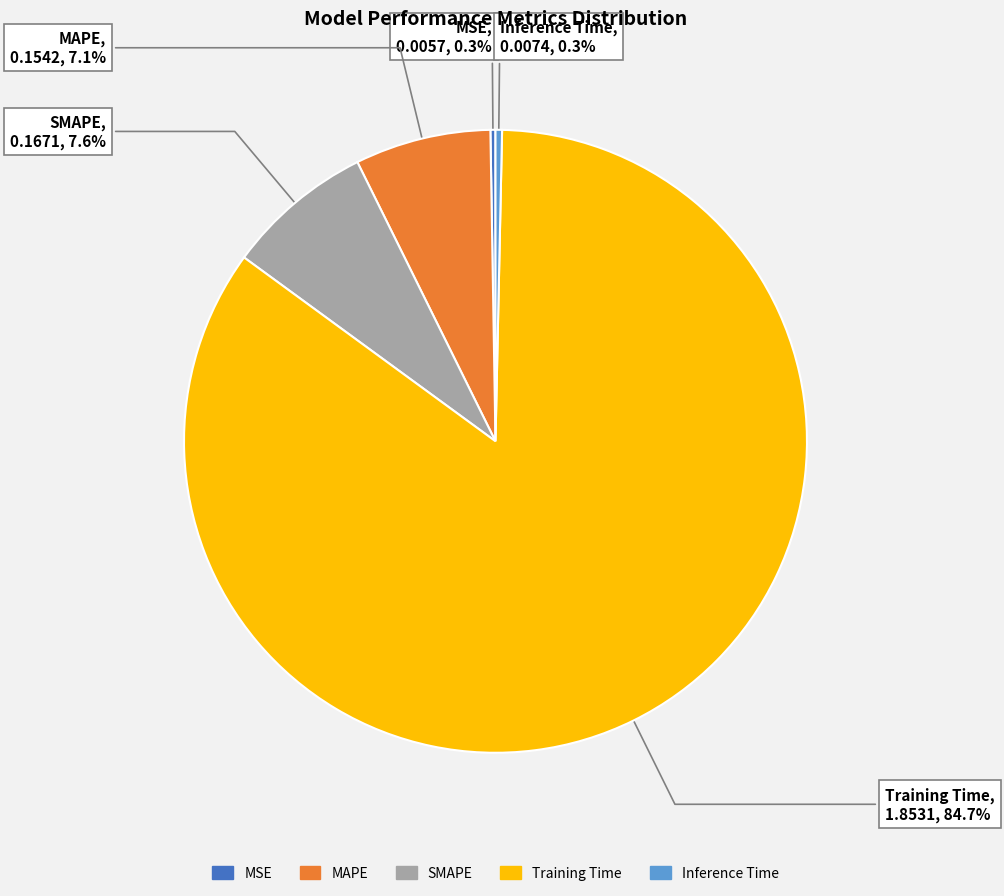

What is the largest slice in the pie chart?

Training Time